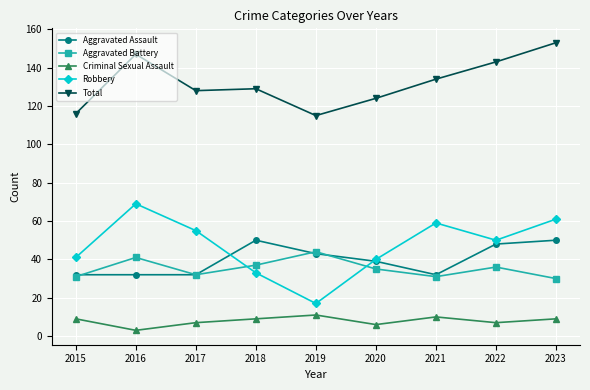

Where is the first local maximum for Total?

2016